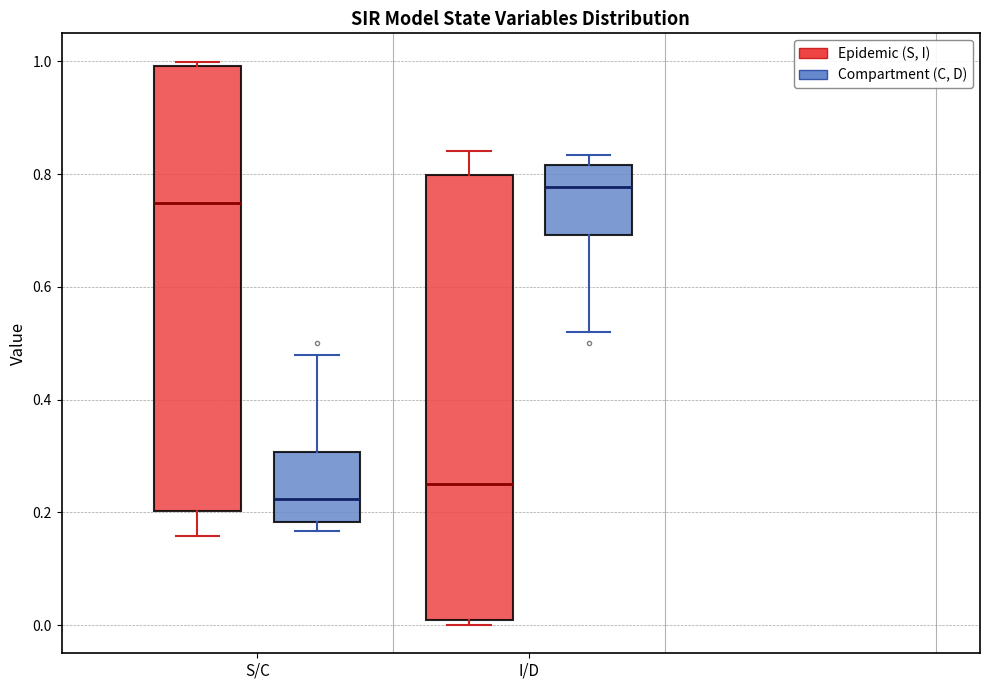

Reading left to right, read every box against the y-axis: the position of its median line, the range the box covers, and the ends of its whiskers. The values are not printed on the chart, so give them approximately, as read against the axis.

S/C (Epidemic (S, I)): median 0.74, box 0.20 to 1.00, whiskers 0.16 to 1.00 (just above the box's upper edge)
S/C (Compartment (C, D)): median 0.22, box 0.18 to 0.30, whiskers 0.16 to 0.48
I/D (Epidemic (S, I)): median 0.26, box 0.00 to 0.80, whiskers 0.00 (just below the box's lower edge) to 0.84
I/D (Compartment (C, D)): median 0.78, box 0.70 to 0.82, whiskers 0.52 to 0.84